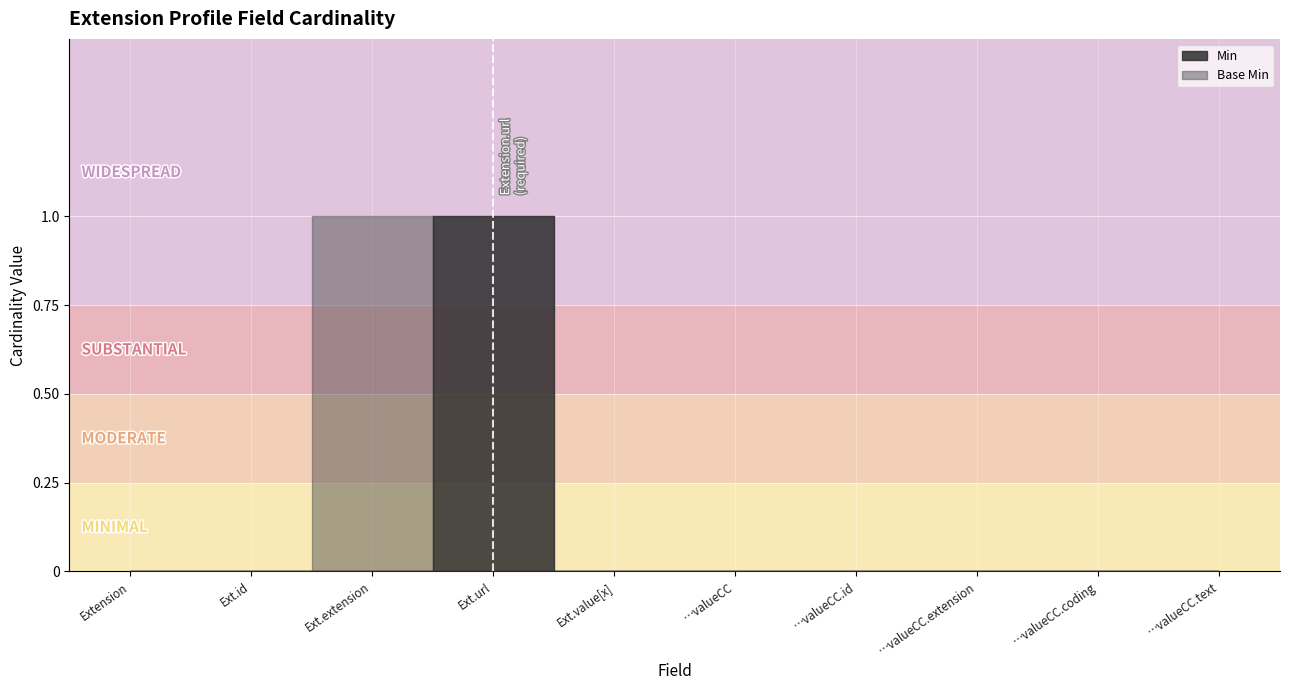

Reading left to right, list all the values displayed in this chart.

Min: Extension=0	Extension.id=0	Extension.extension=0	Extension.url=1	Extension.value[x]=0	Extension.value[x]:valueCodeableConcept=0	Extension.value[x]:valueCodeableConcept.id=0	Extension.value[x]:valueCodeableConcept.extension=0	Extension.value[x]:valueCodeableConcept.coding=0	Extension.value[x]:valueCodeableConcept.text=0
Base Min: Extension=0	Extension.id=0	Extension.extension=1	Extension.url=0	Extension.value[x]=0	Extension.value[x]:valueCodeableConcept=0	Extension.value[x]:valueCodeableConcept.id=0	Extension.value[x]:valueCodeableConcept.extension=0	Extension.value[x]:valueCodeableConcept.coding=0	Extension.value[x]:valueCodeableConcept.text=0